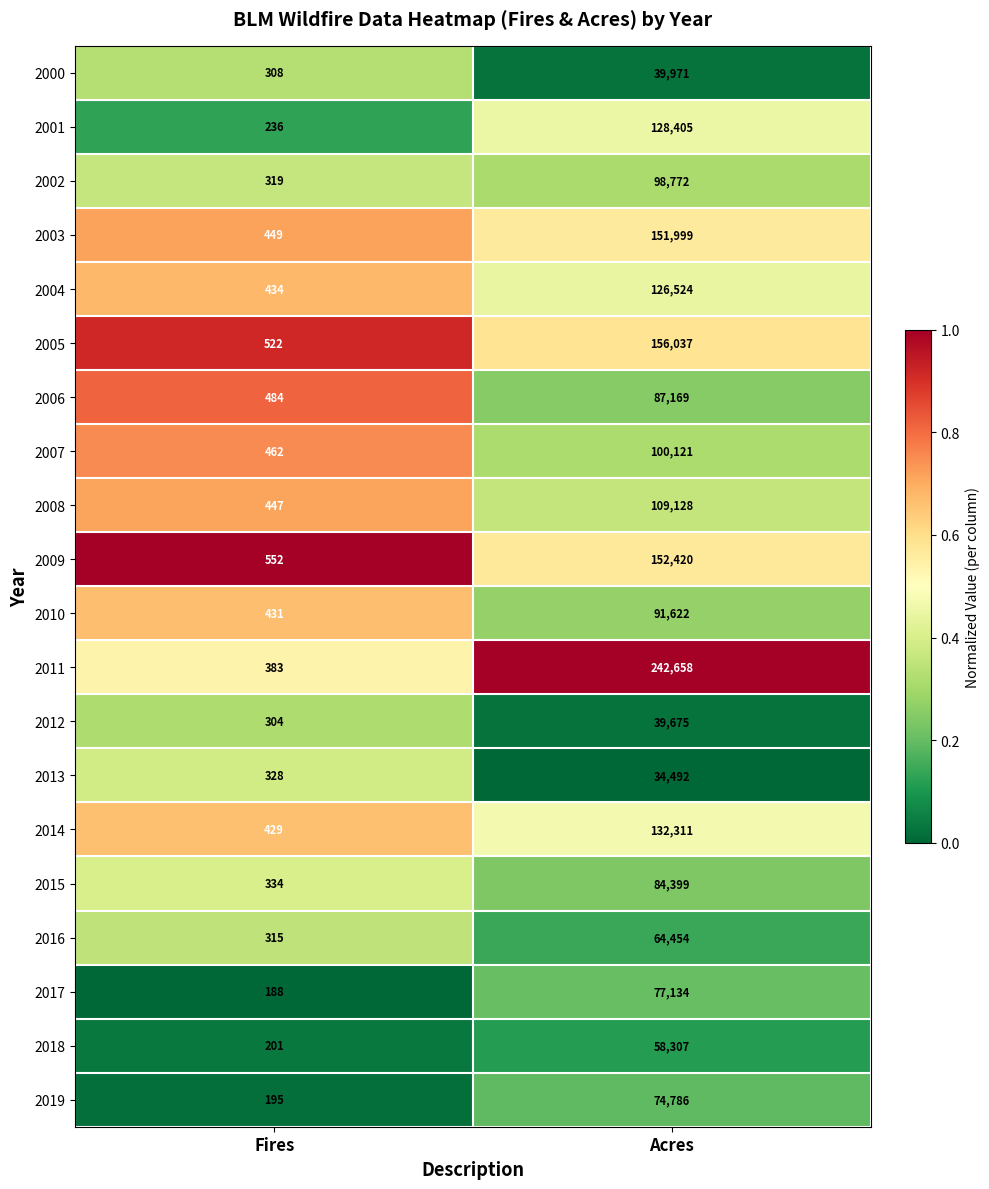

Is the value of 2011 at Acres greater than the value of 2015 at Acres?

Yes